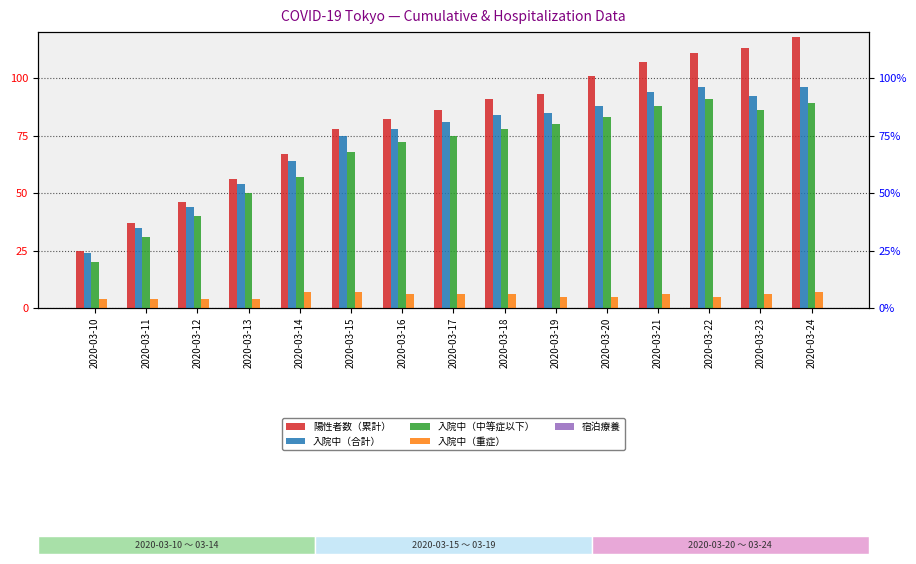

The value of 宿泊療養 at 2020-03-23 is 0. True or false?

True